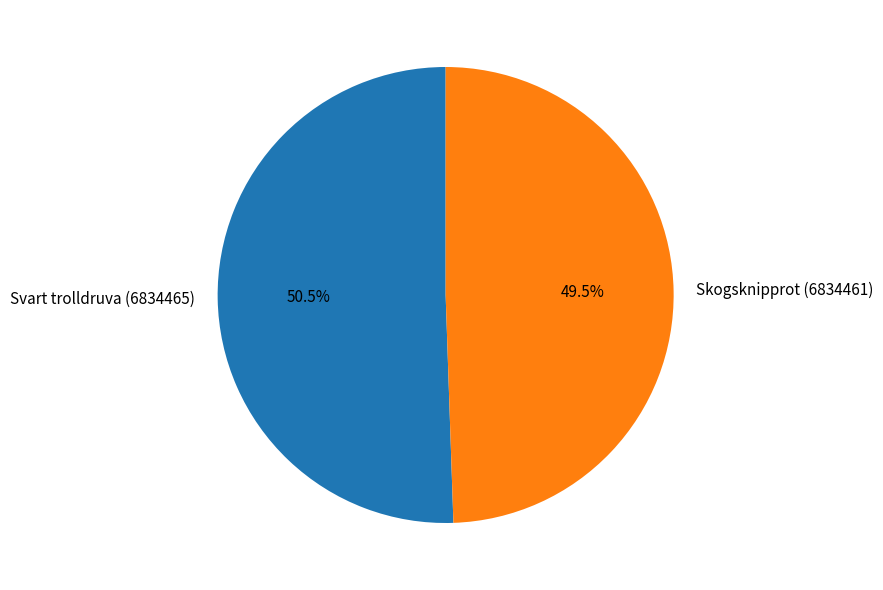

To the nearest percent, what is the combined percentage of Svart trolldruva (6834465) and Skogsknipprot (6834461)?

100%